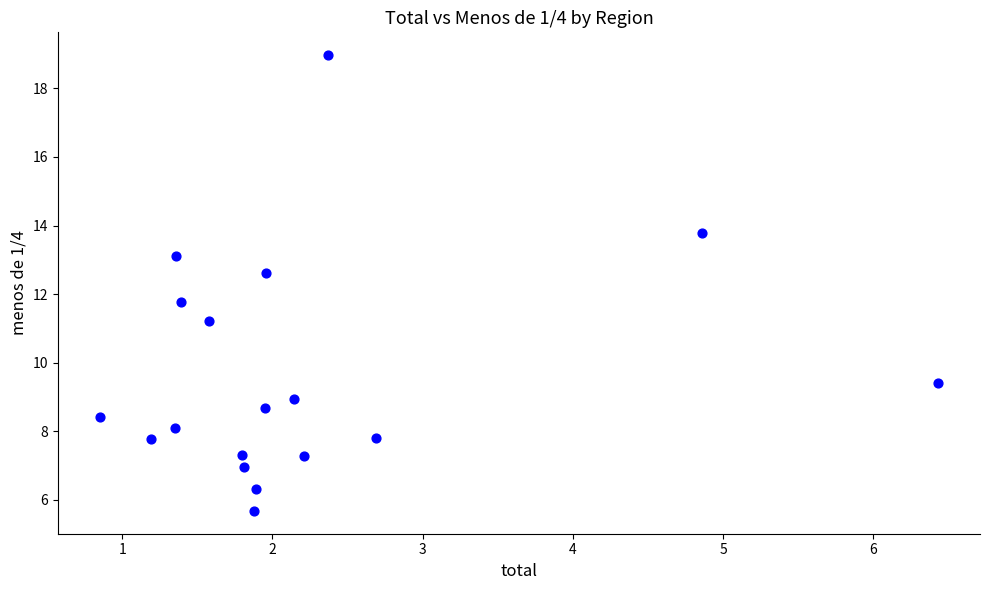

What Y value in the scatter plot is closest to 12?

11.8